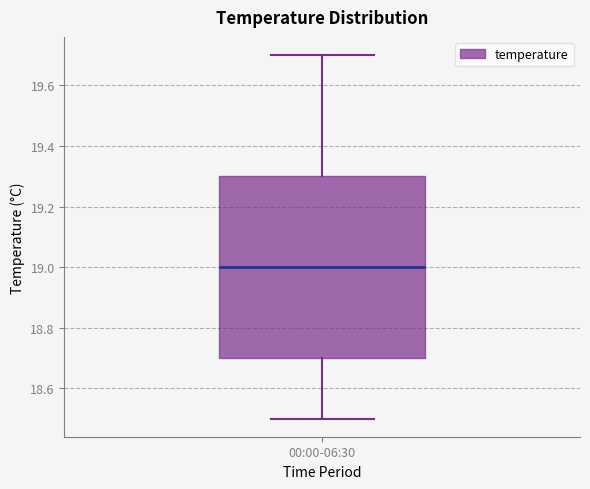

Transcribe this box plot: give where the median line is, the range the box spans, and where the two whiskers end, as read against the y-axis. The values are not printed on the chart, so give them approximately, as read against the axis.

median 19.0, box 18.7 to 19.3, whiskers 18.5 to 19.7